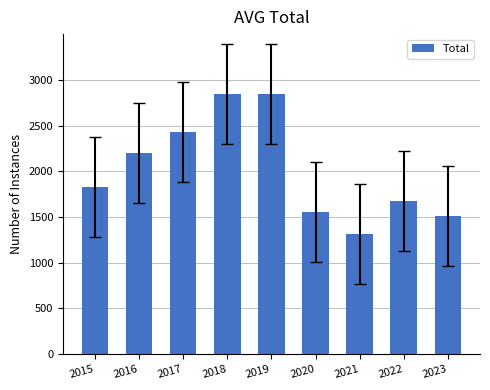

Where is the data nearest to the value 2081?

2016